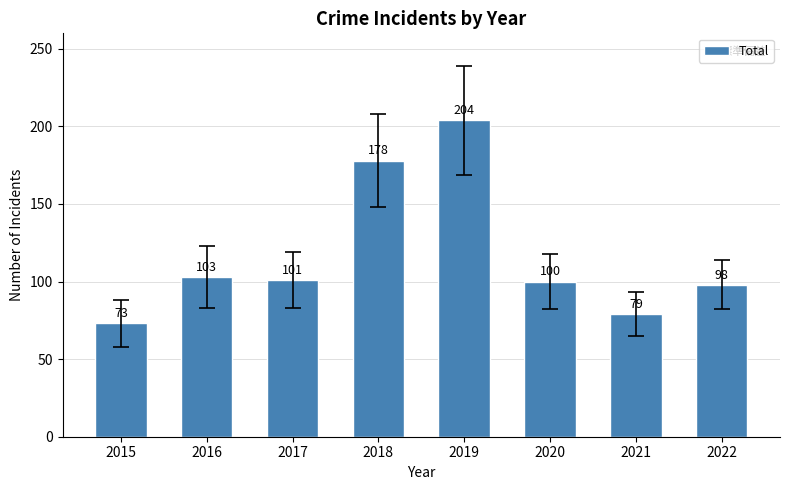

At which category does the chart reach its minimum across all series?

2015